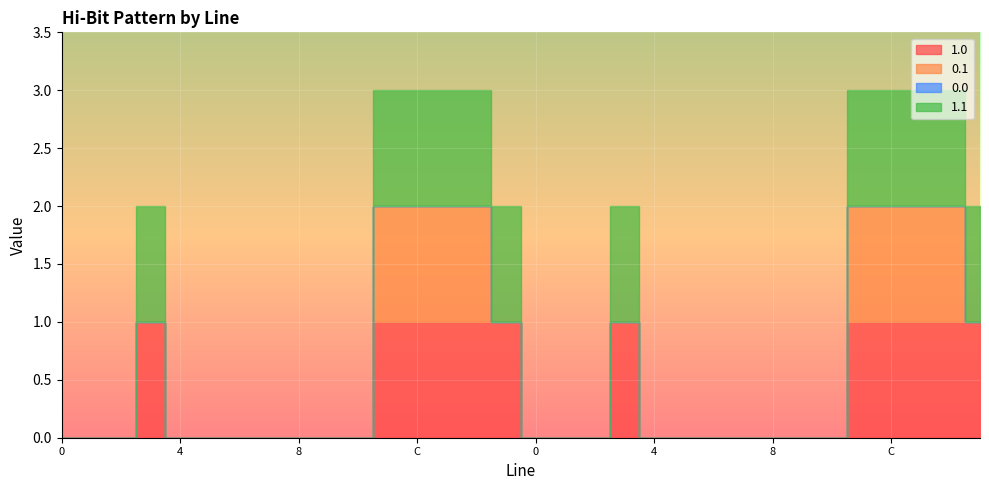

Which series has the widest spread of values?

1.0